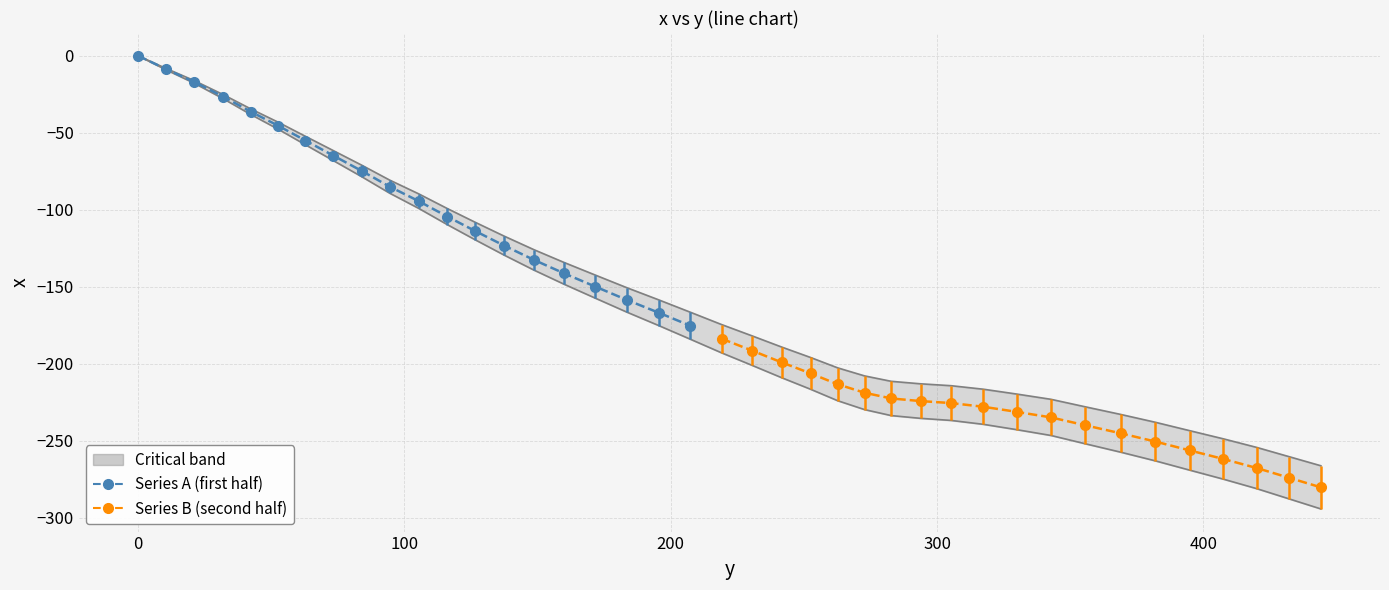

Does the chart have visible grid lines?

Yes